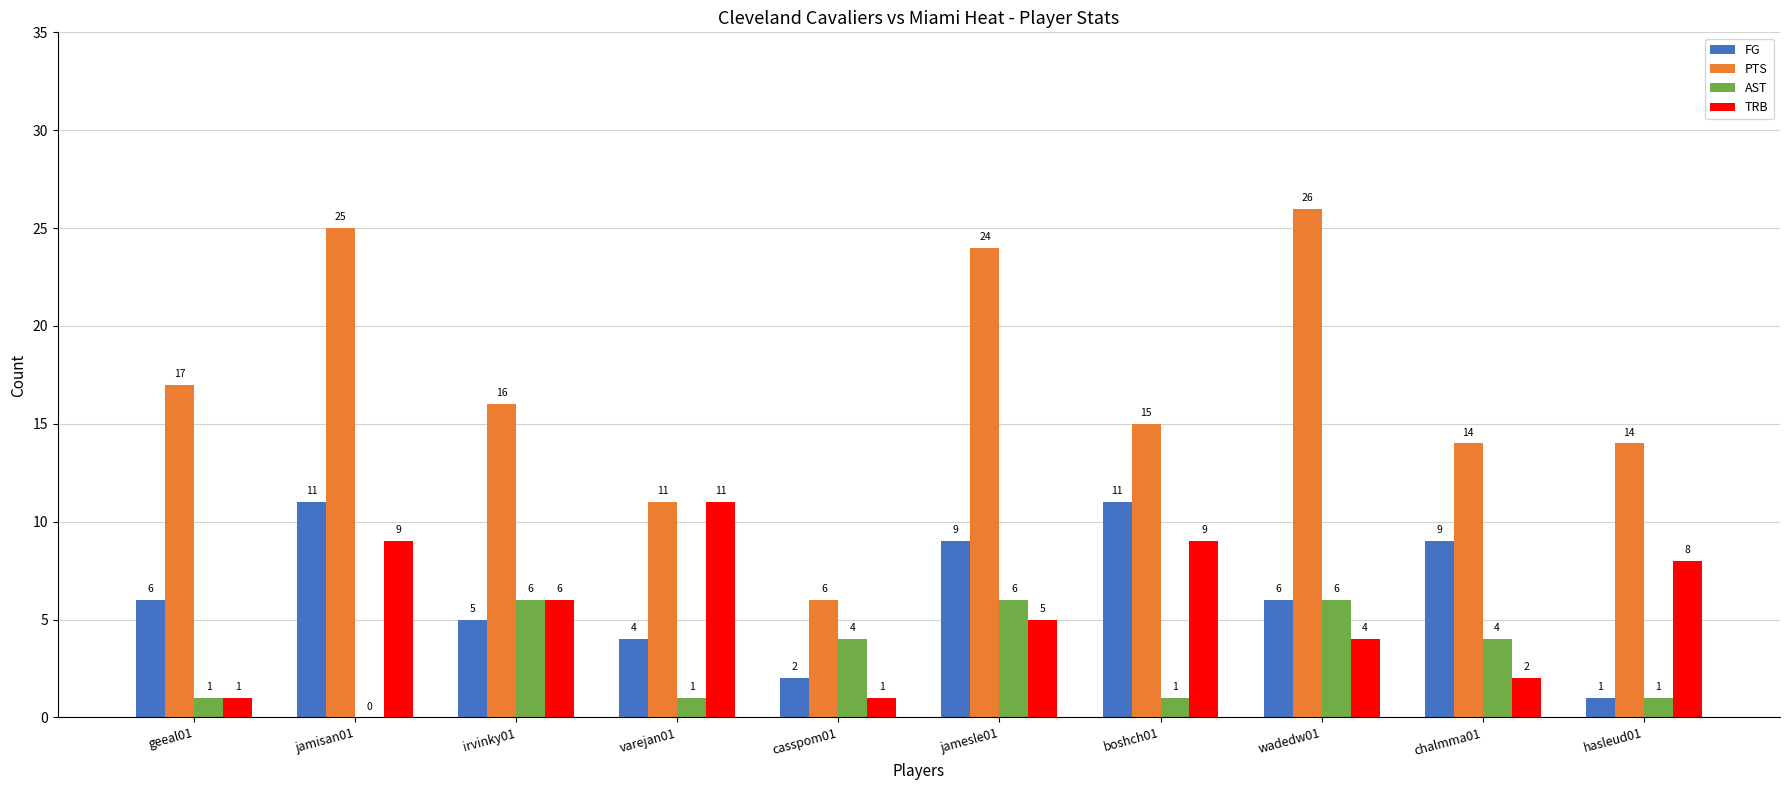

Is it true that FG equals 9 at chalmma01?

True